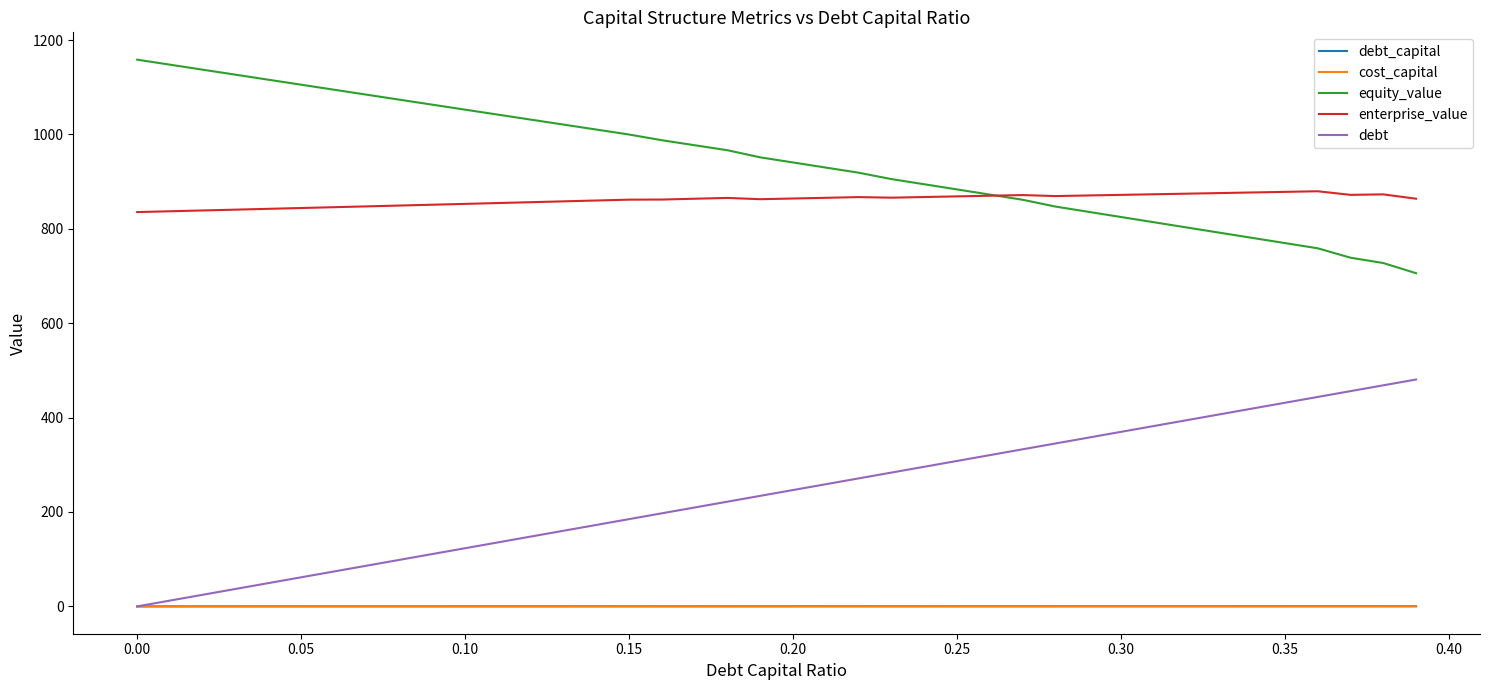

True or false: enterprise_value and debt intersect in this chart.

False